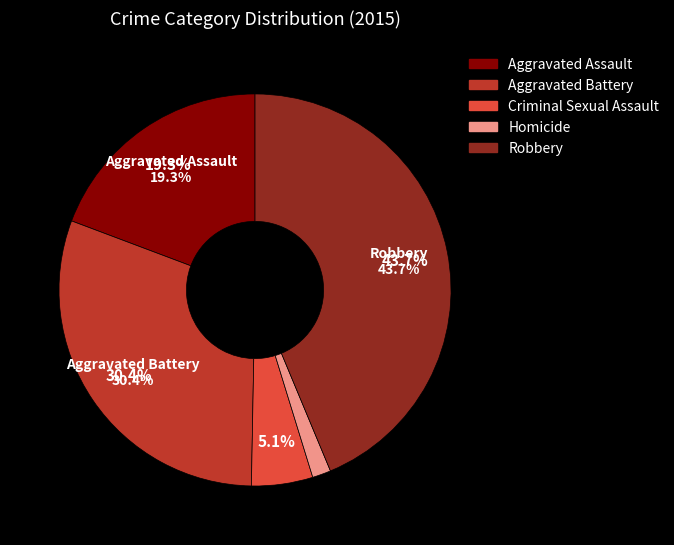

Is it true that Aggravated Assault is 12% of the pie?

False